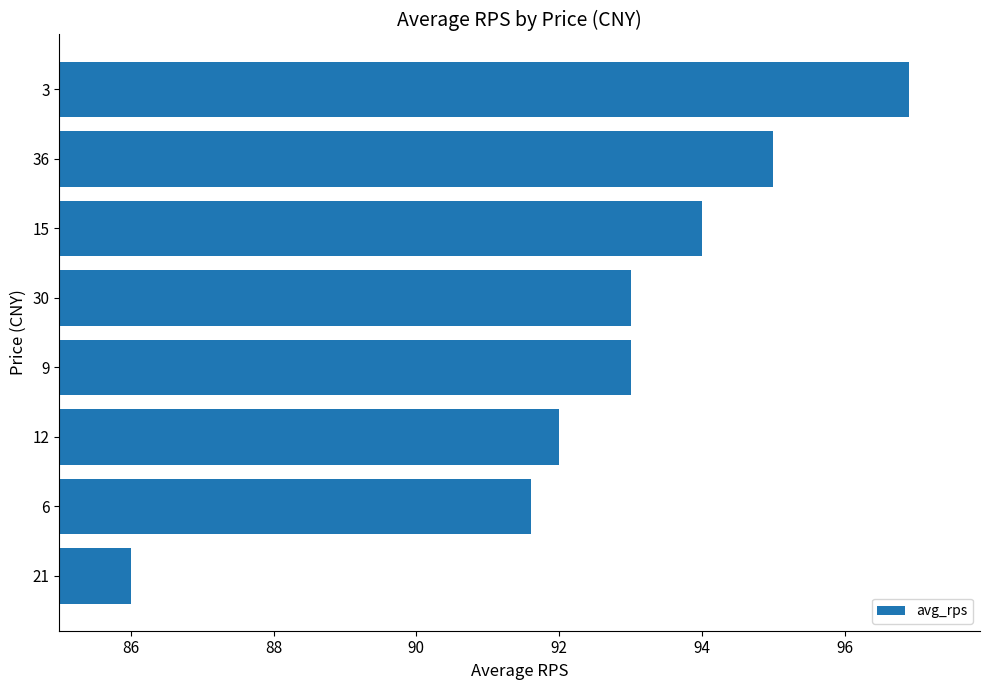

At which label is the value closest to 91?

6